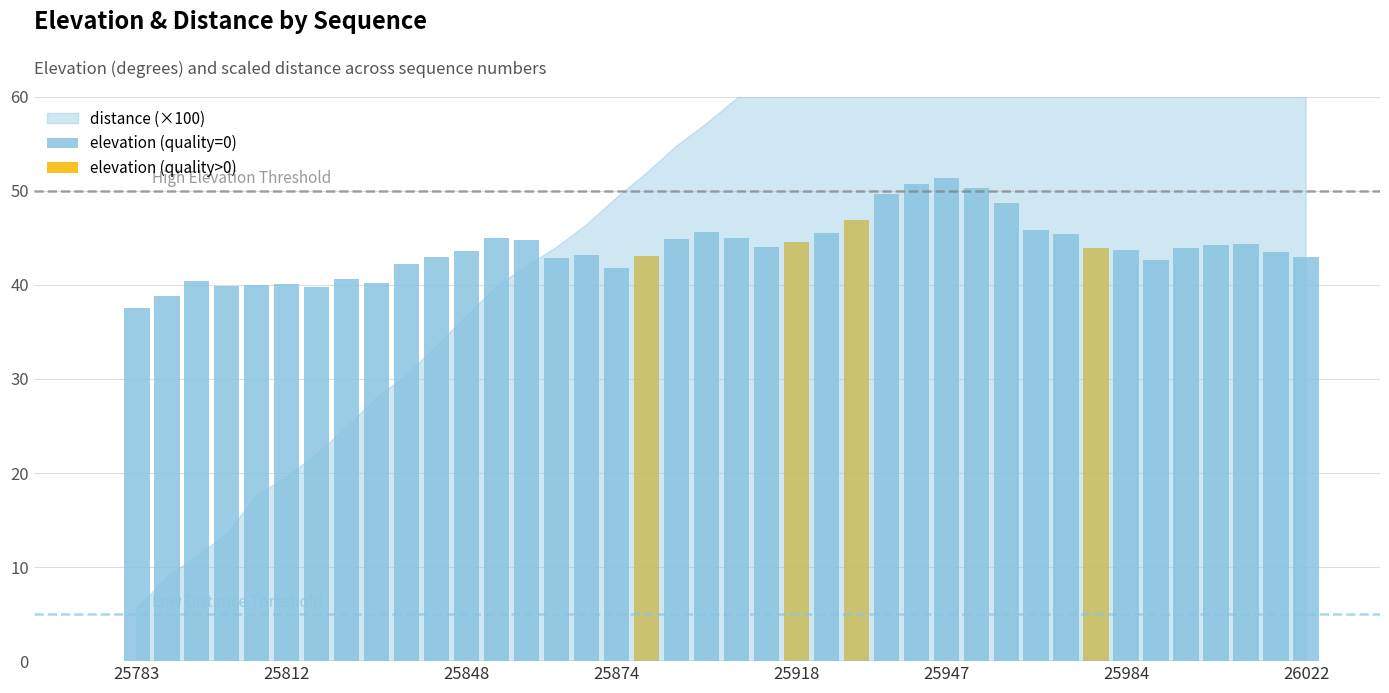

How many values in the elevation series exceed 43?

25